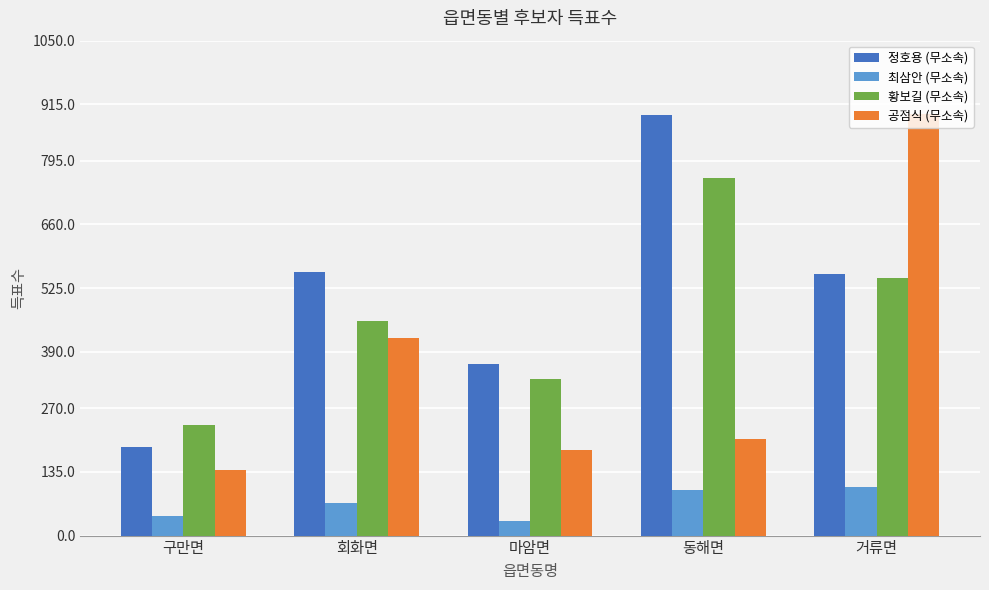

At which category is the sum across all series the highest?

거류면